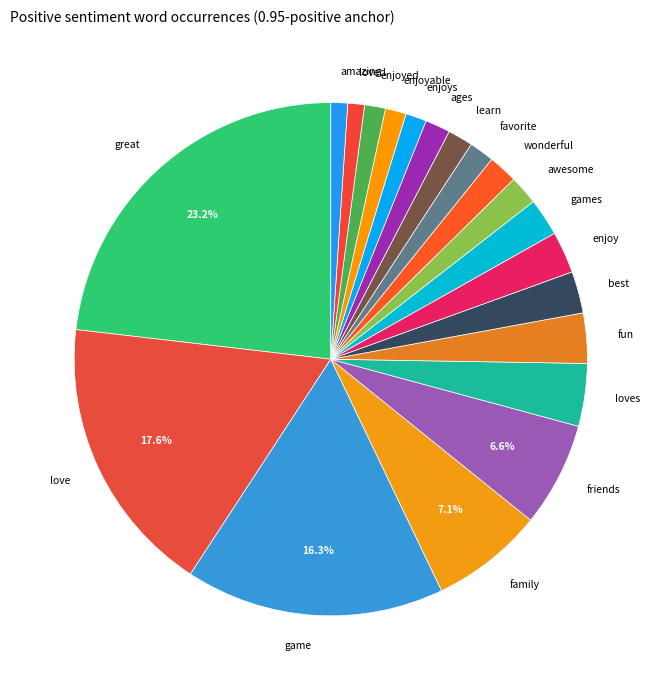

To the nearest percent, what is the difference between the game and enjoys slice percentages?

15%